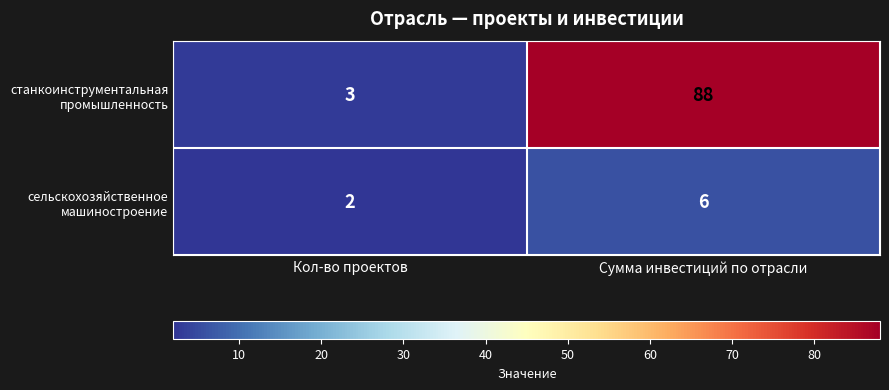

Reading left to right, what are all the values shown in this chart?

станкоинструментальная промышленность: 3	88
сельскохозяйственное машиностроение: 2	6